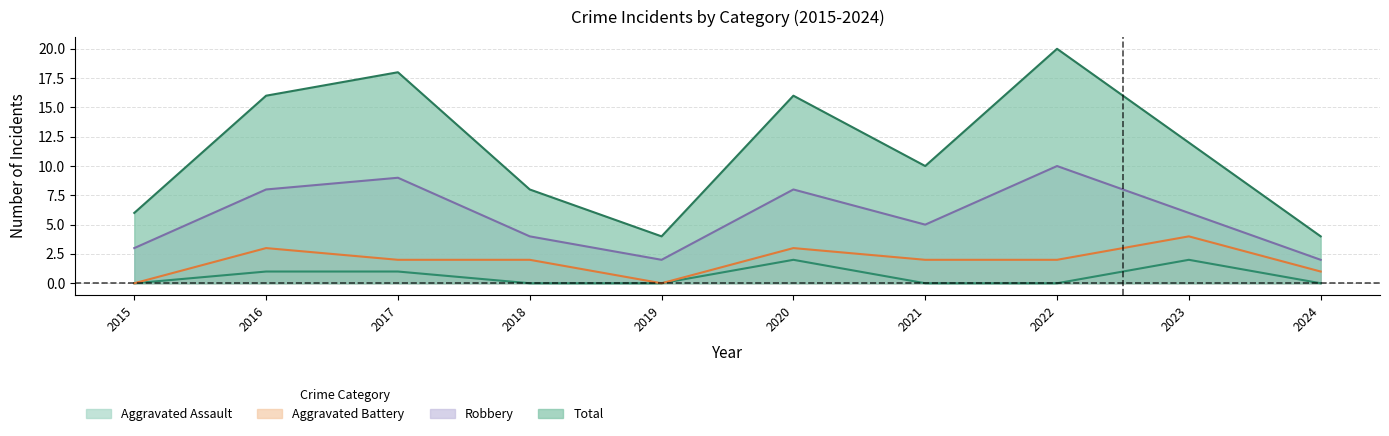

At which category is the sum across all series the highest?

2017